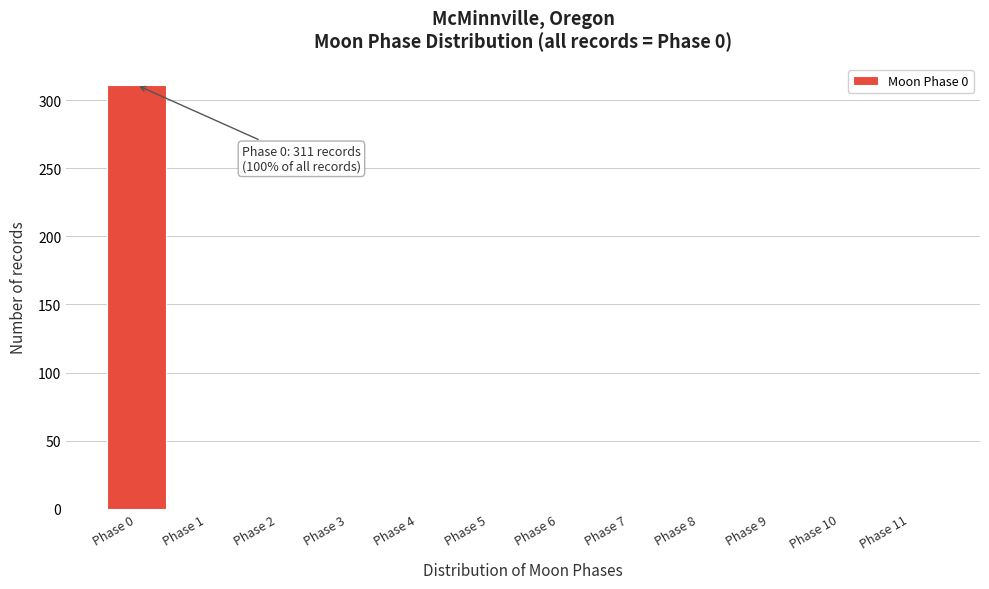

Which range on the x-axis has the tallest bar?

-0.5 to 0.5